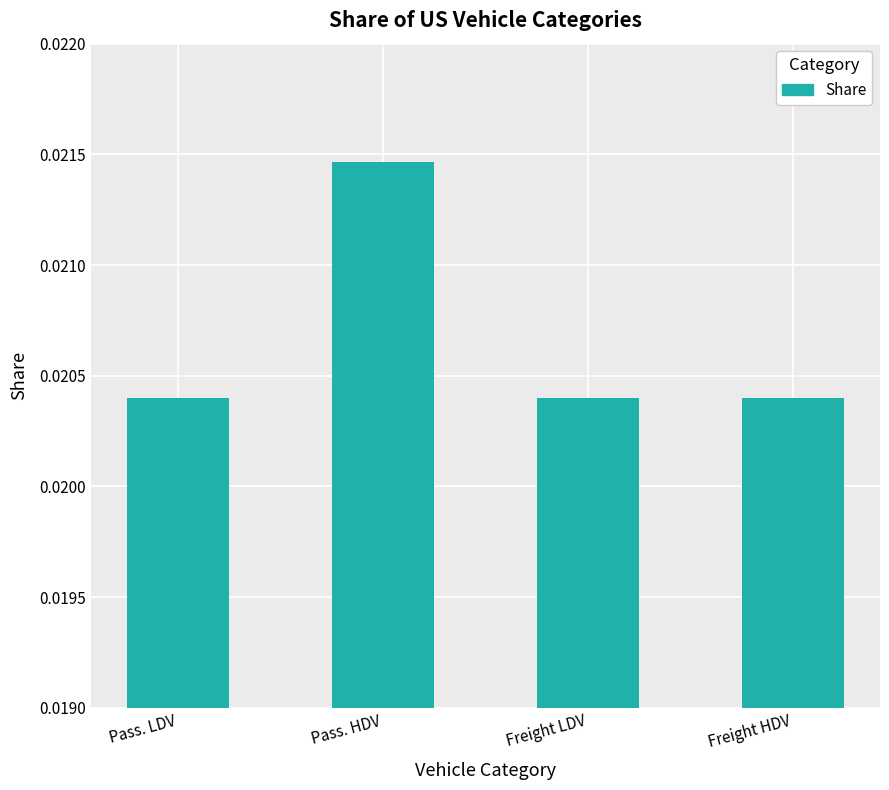

Count the values in the range 0 to 1.

4